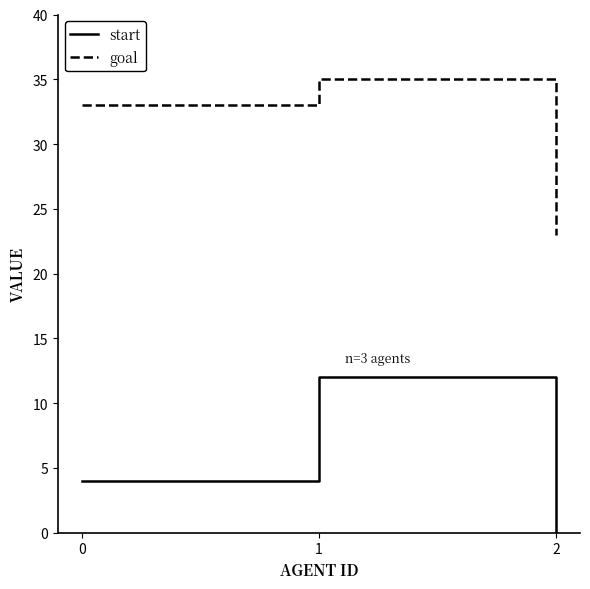

Reading right to left, list all the values displayed in this chart.

start: 0	12	4
goal: 23	35	33